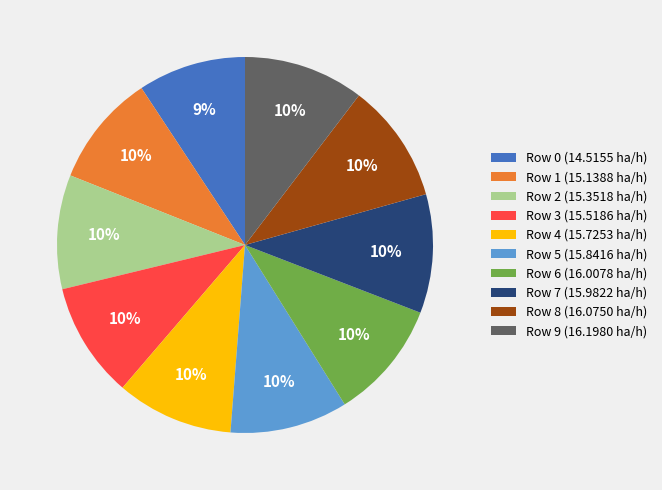

Approximately how many times larger is the value at Row 2 (15.3518 ha/h) compared to Row 3 (15.5186 ha/h)?

1.0